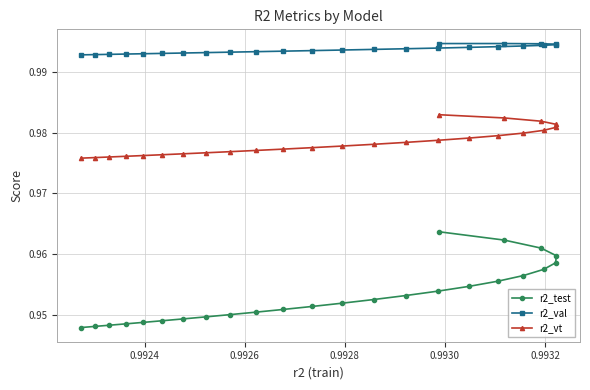

Which series has the widest spread of values?

r2_test